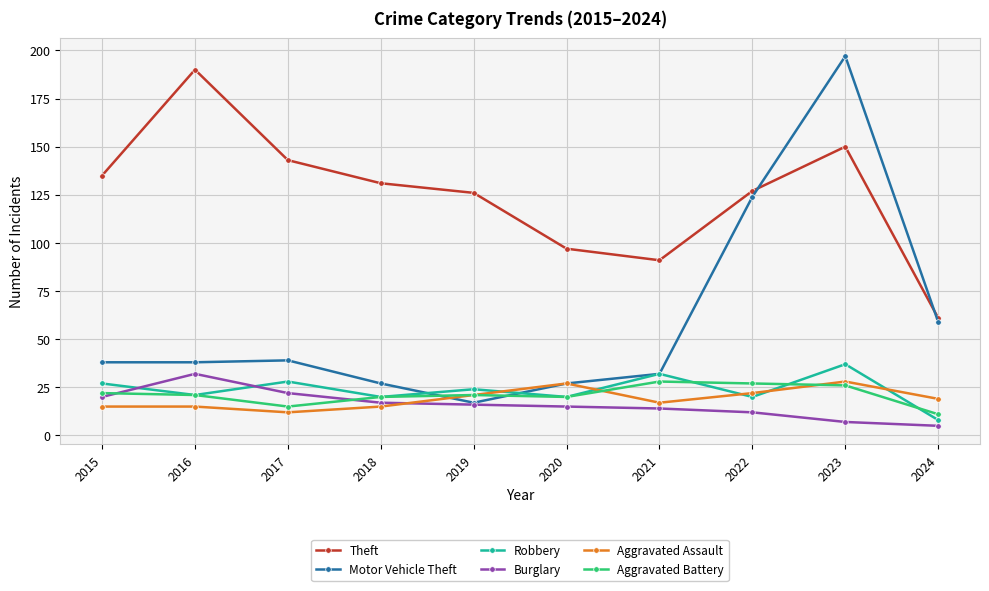

How many values in the Theft series are below 131?

5